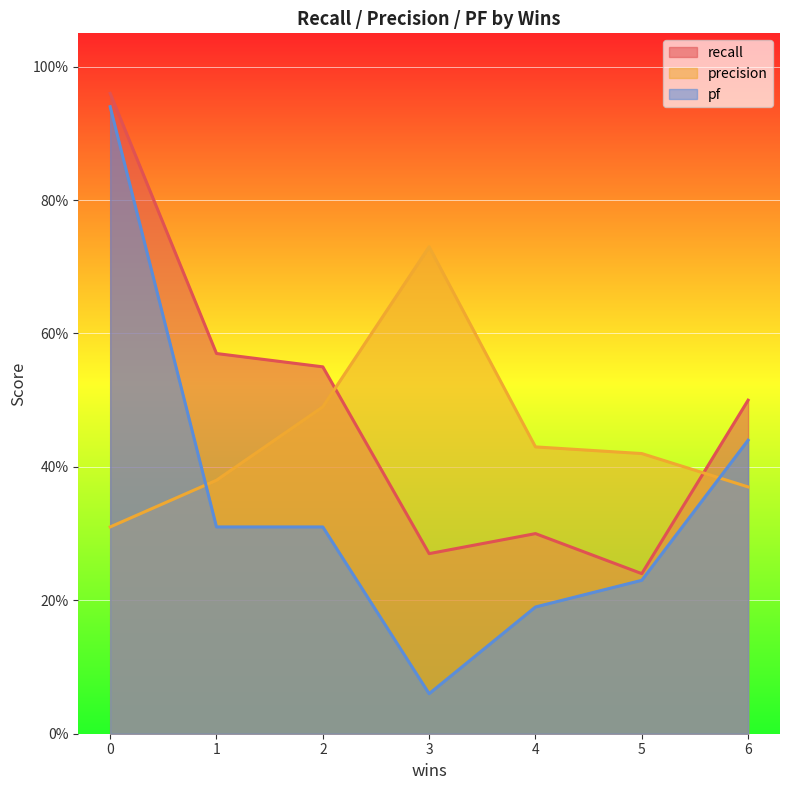

Does the chart display data point markers on the line(s)?

No